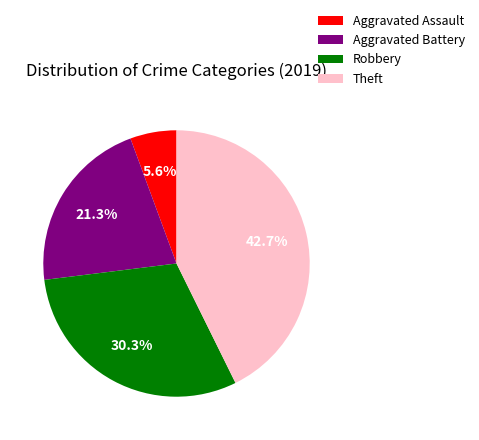

Count the number of slices in the pie.

4